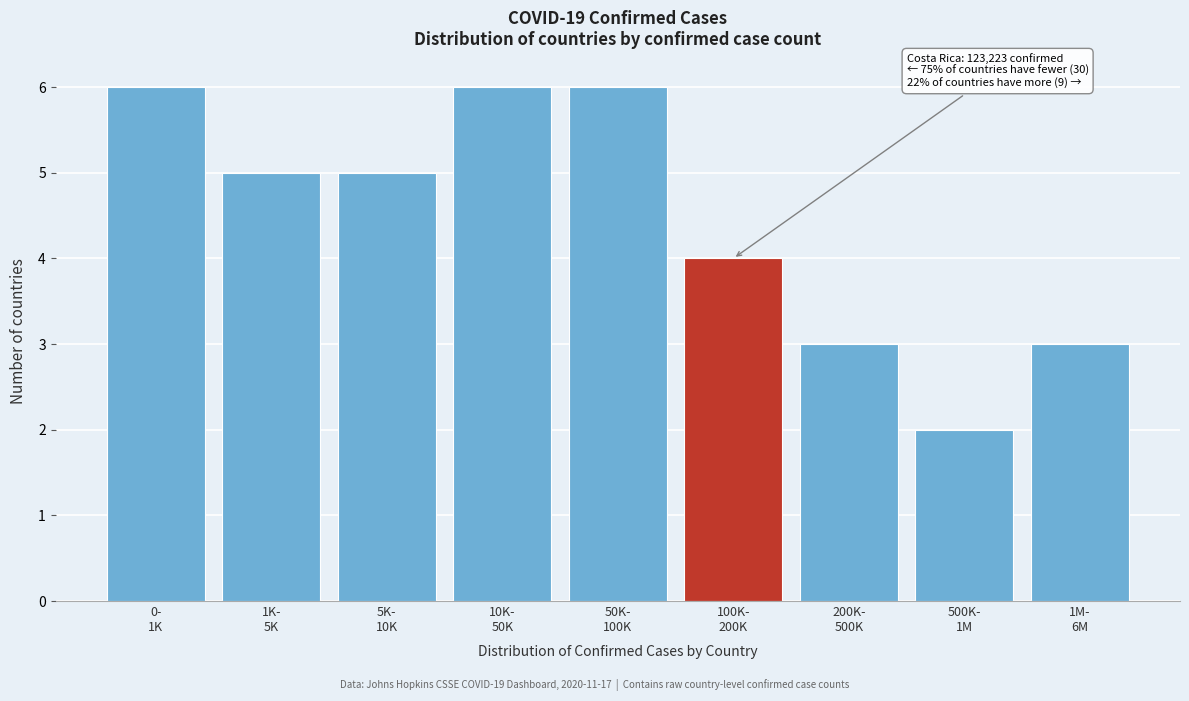

Reading left to right, list all the values displayed in this chart.

6	5	5	6	6	4	3	2	3